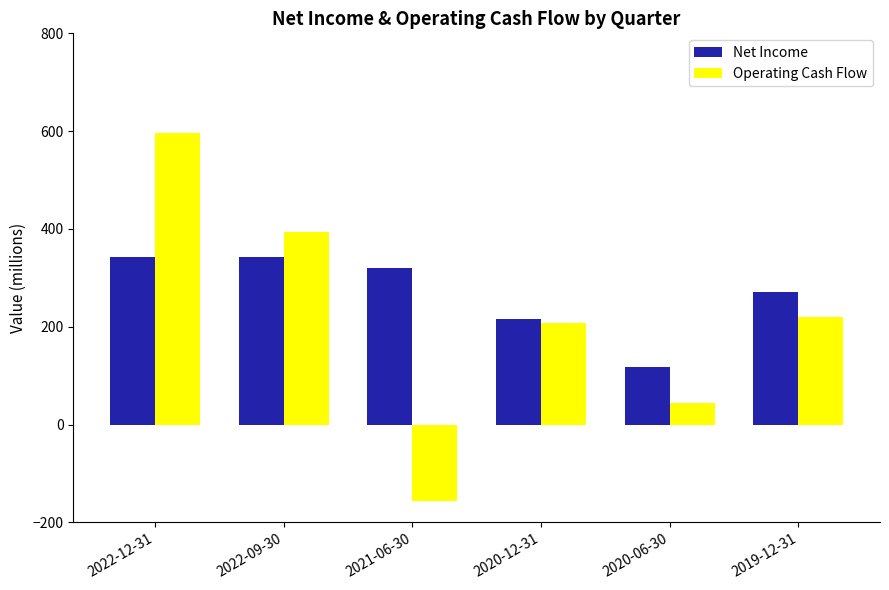

What is the difference between the highest and lowest values at 2020-12-31?

7